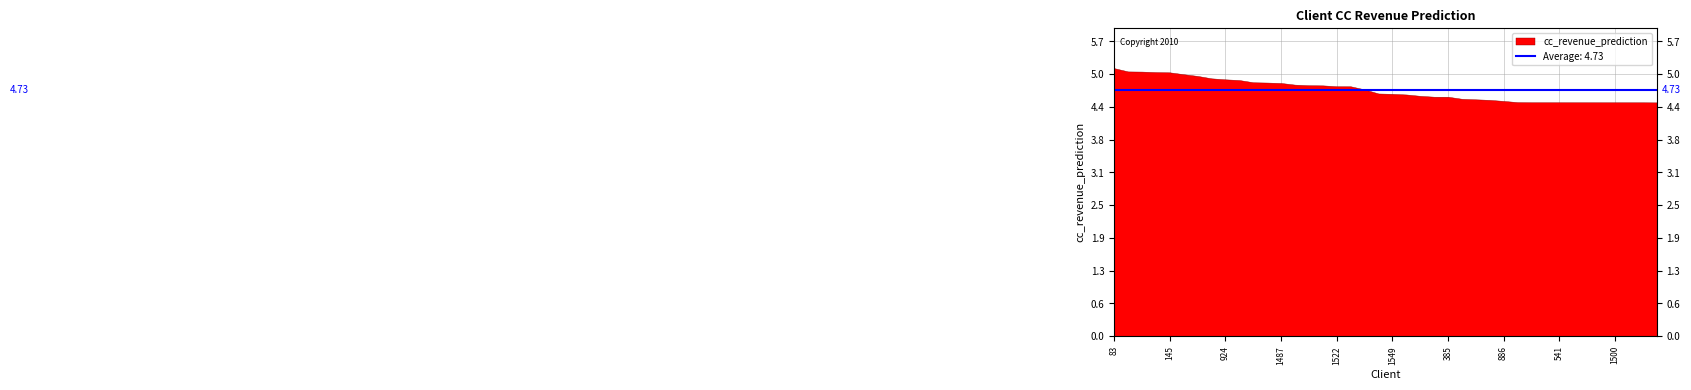

How many series are shown in this chart?

1